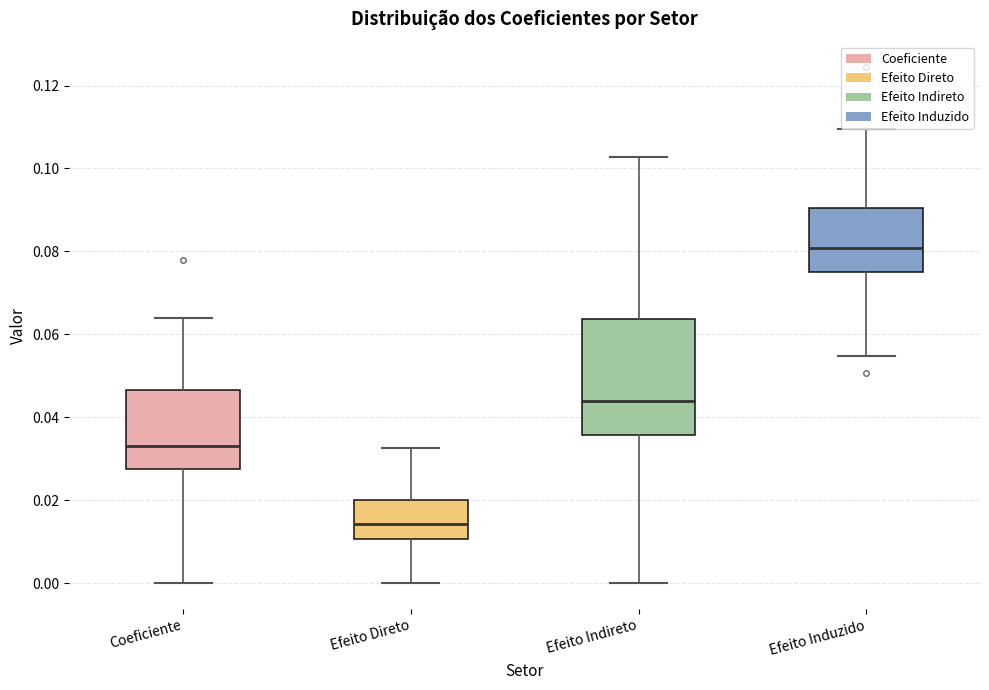

Comparing the boxes themselves (not the whiskers), which one is the tallest?

Efeito Indireto